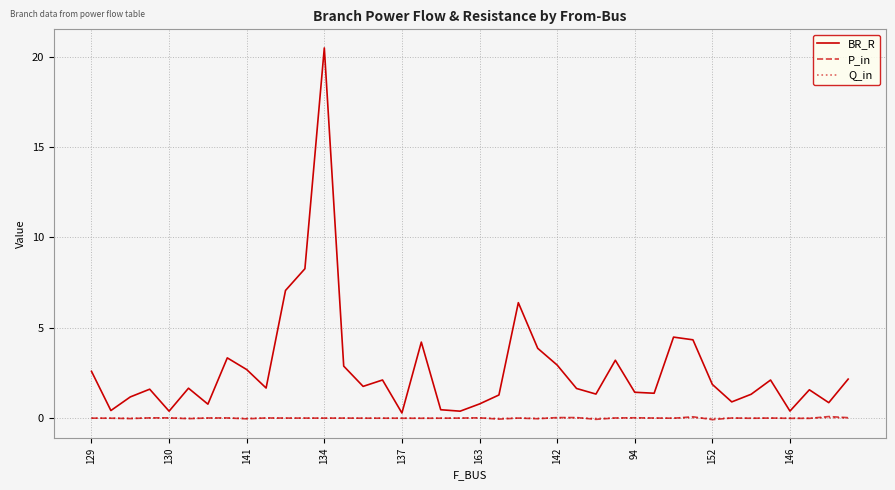

Which series has the largest range (max minus min)?

BR_R